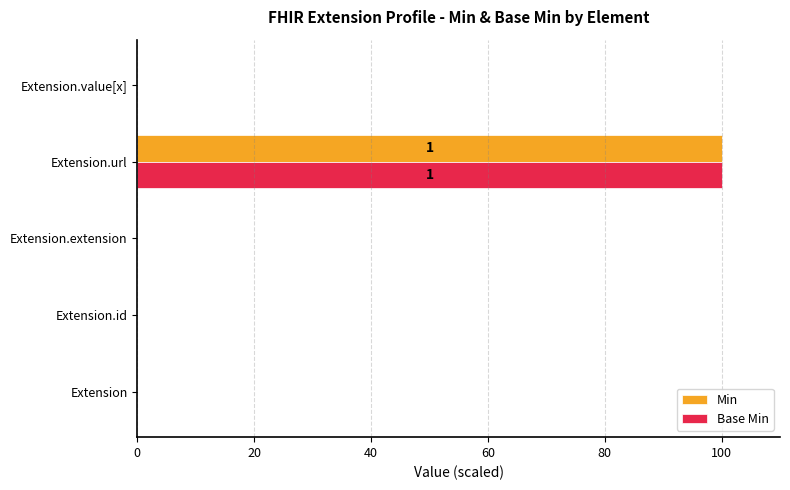

How many data points does each series have?

5